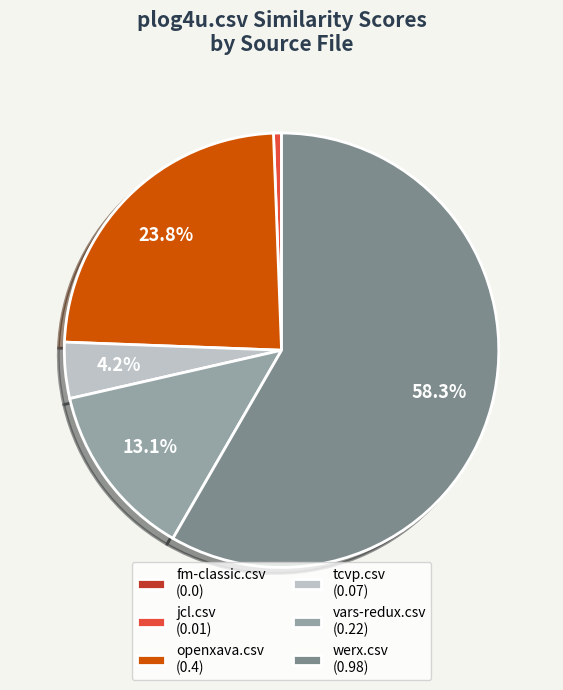

Is the sum of jcl.csv (0.01) and openxava.csv (0.4) greater than half?

No